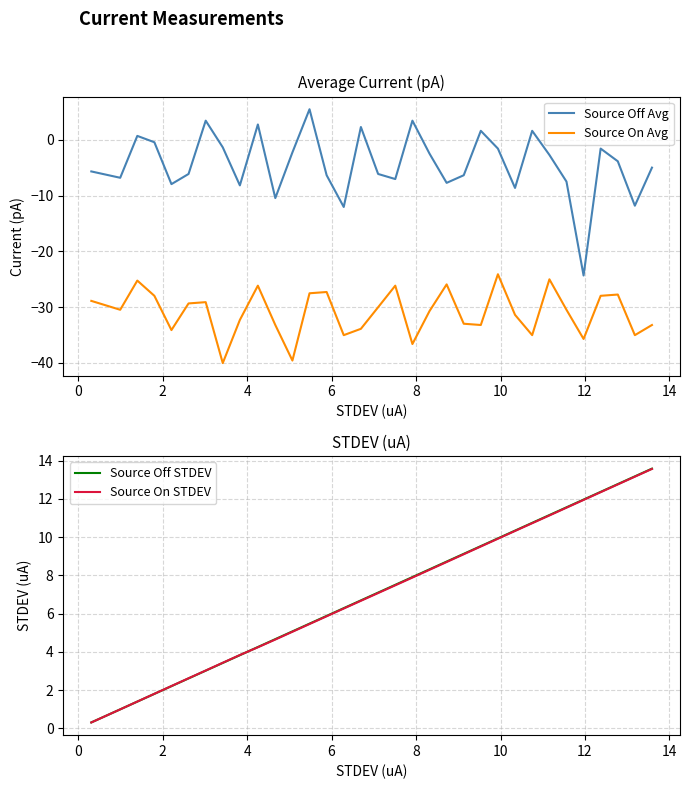

What is the minimum value for Source On STDEV?

0.3